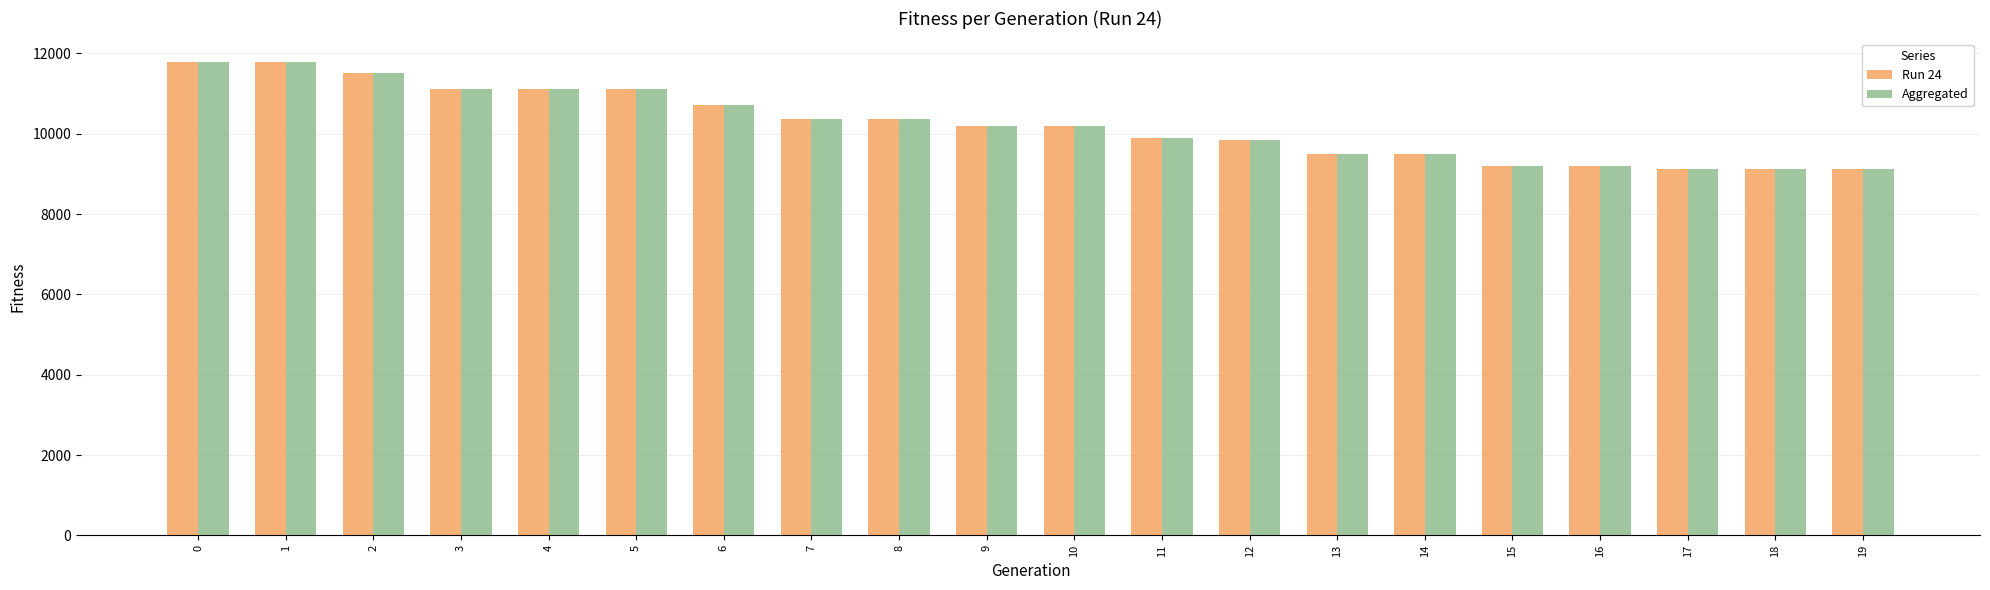

Is it true that Aggregated equals 10724 at 6?

True